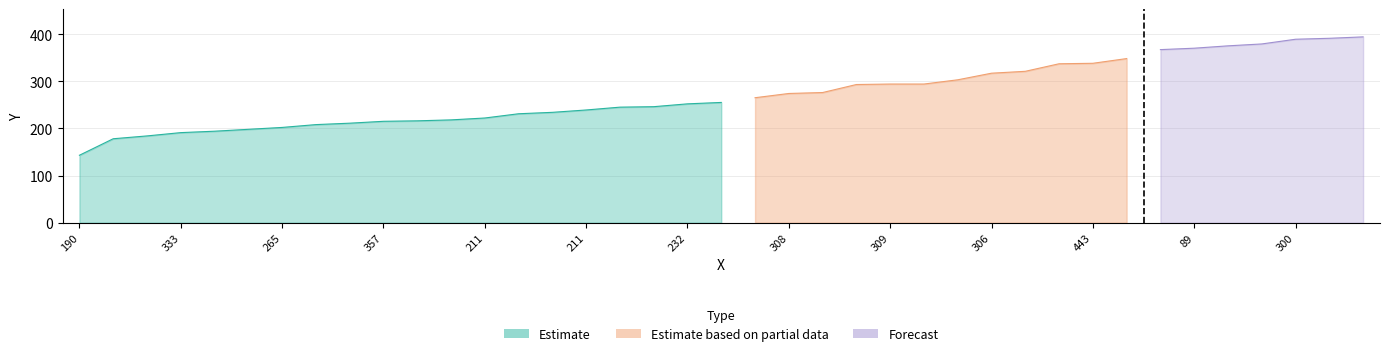

True or false: x has a value of 97 at 195.

False